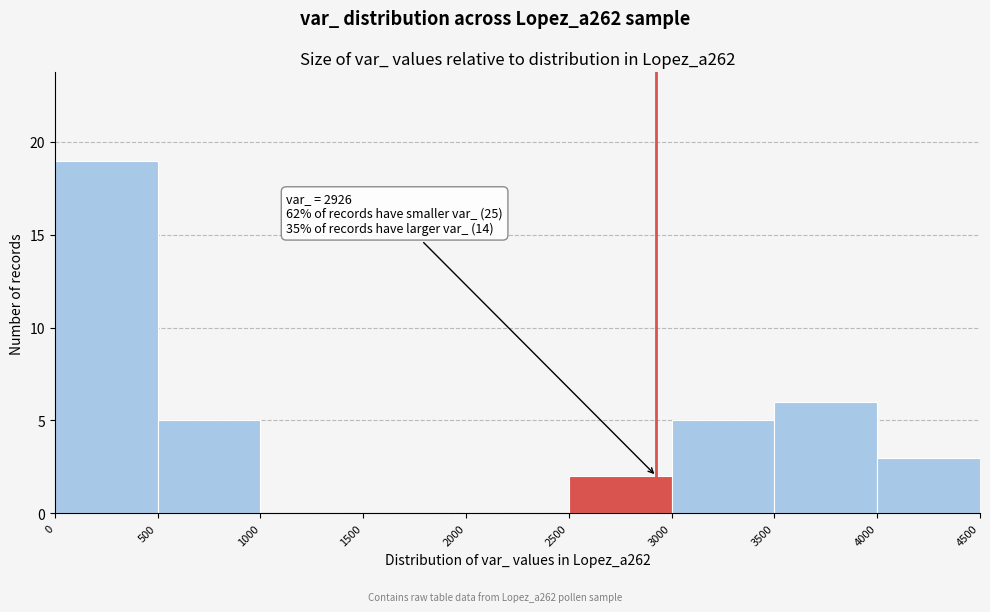

Which range on the x-axis has the tallest bar?

0 to 500